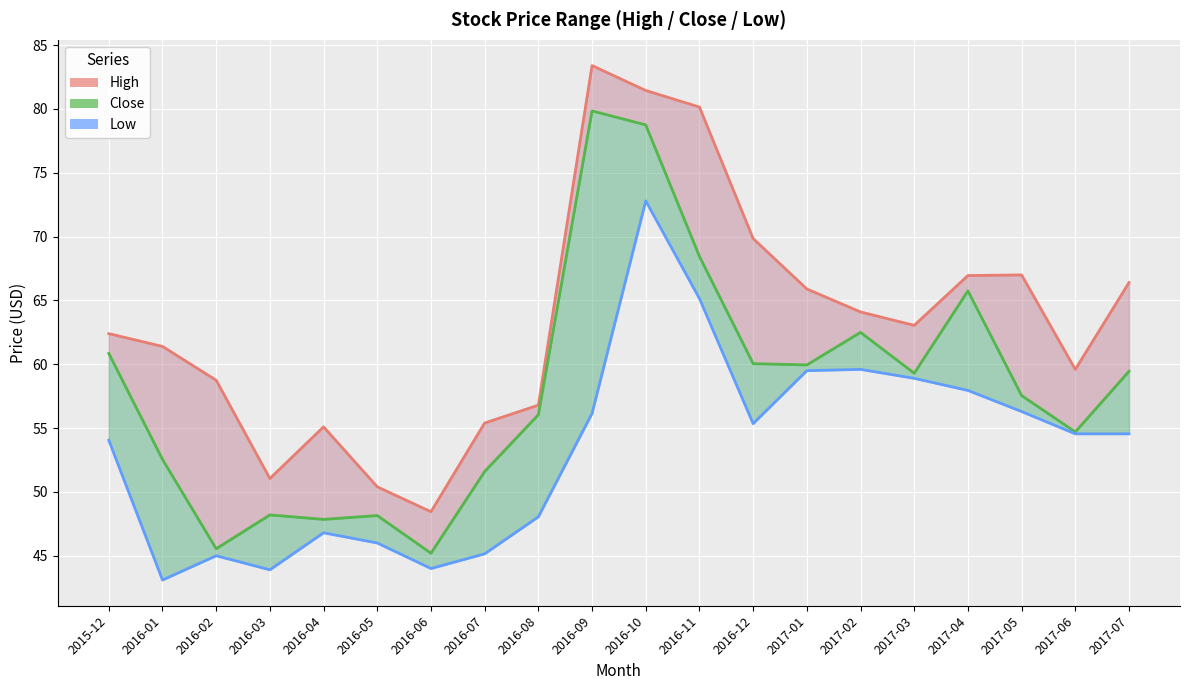

At 2016-04, list the series in order from smallest to largest.

Low, Close, High